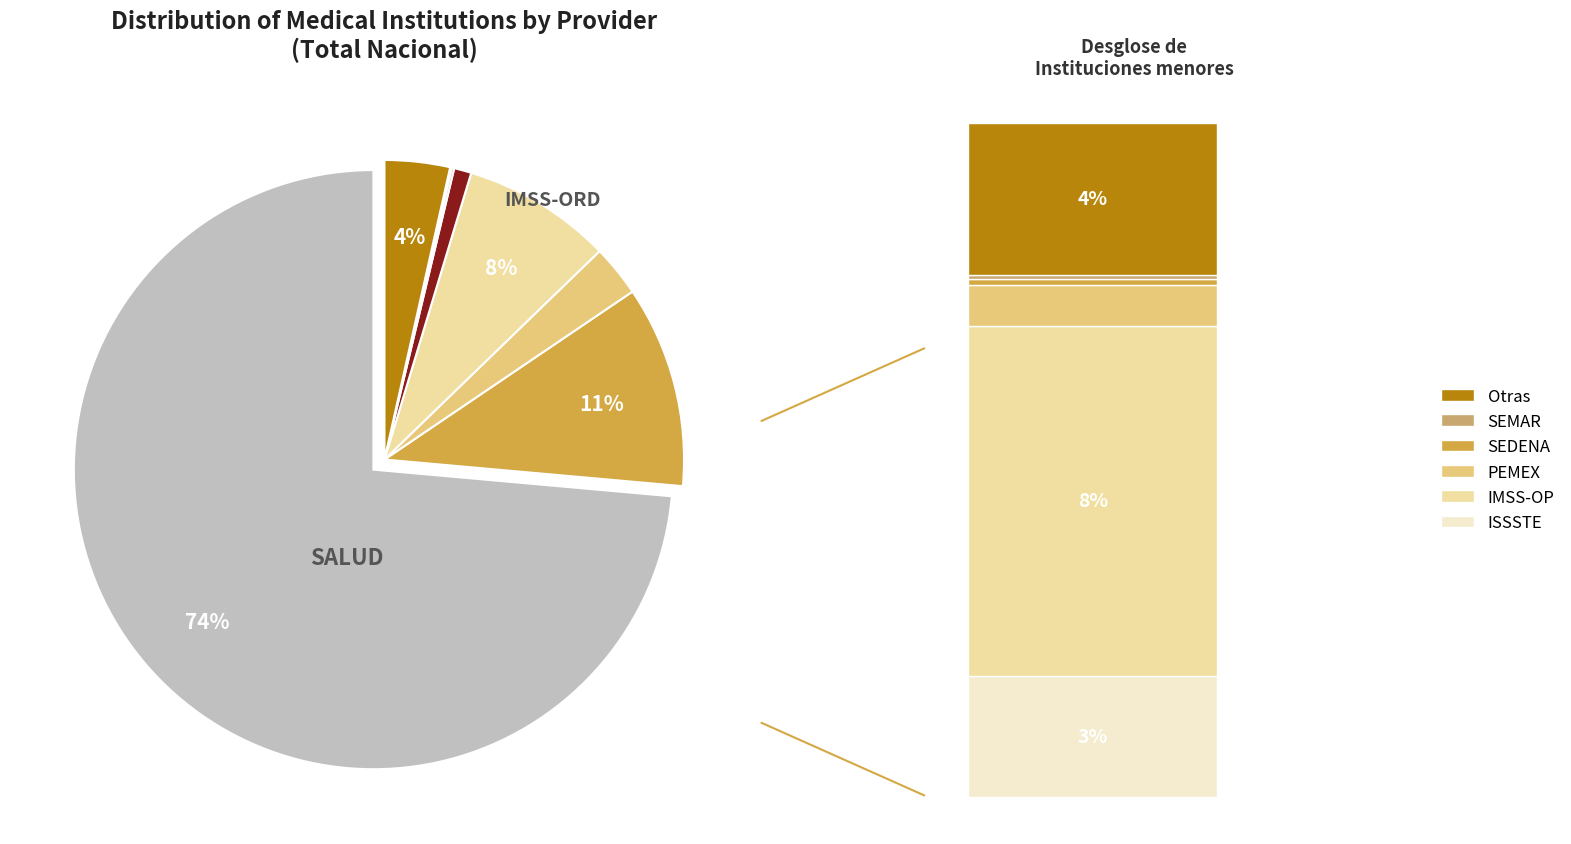

What is the largest slice in the pie chart?

SALUD